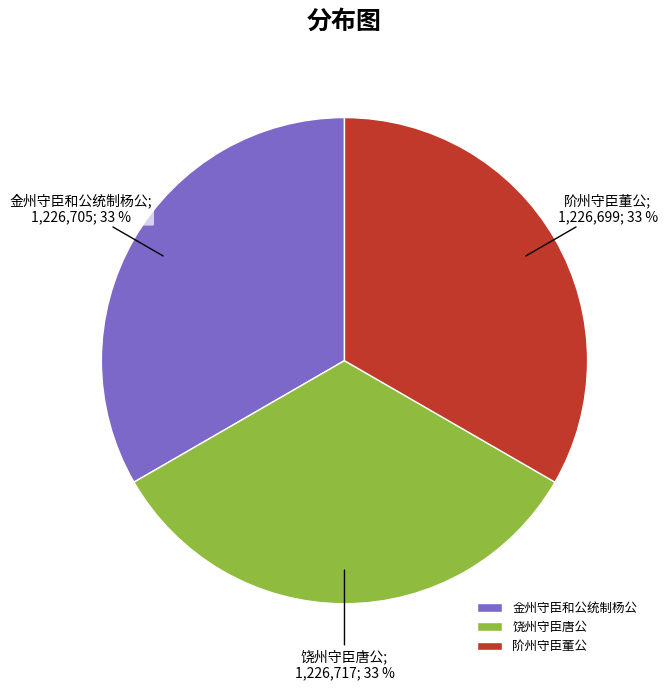

How many segments does this pie chart have?

3